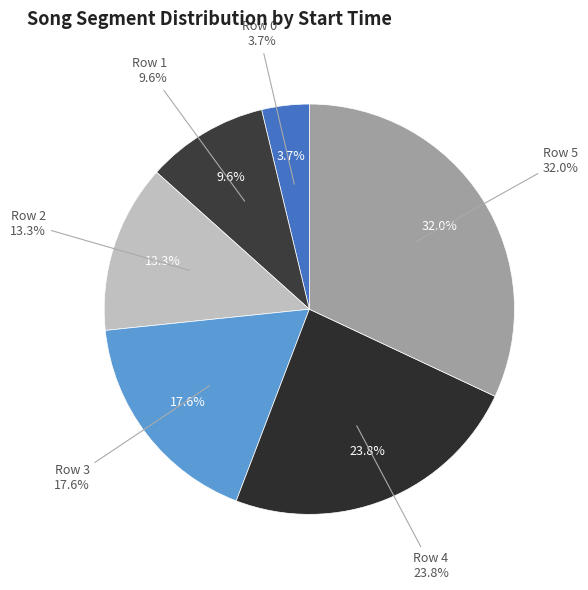

What percentage is the Row 3 slice, to the nearest percent?

18%